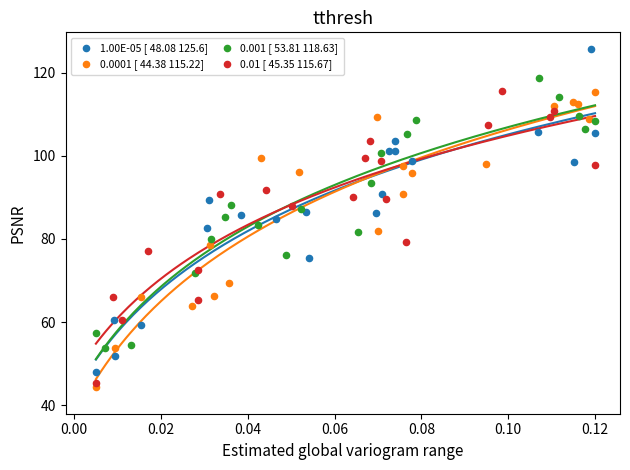

Which series reaches the minimum Y coordinate?

0.0001 [ 44.38 115.22]